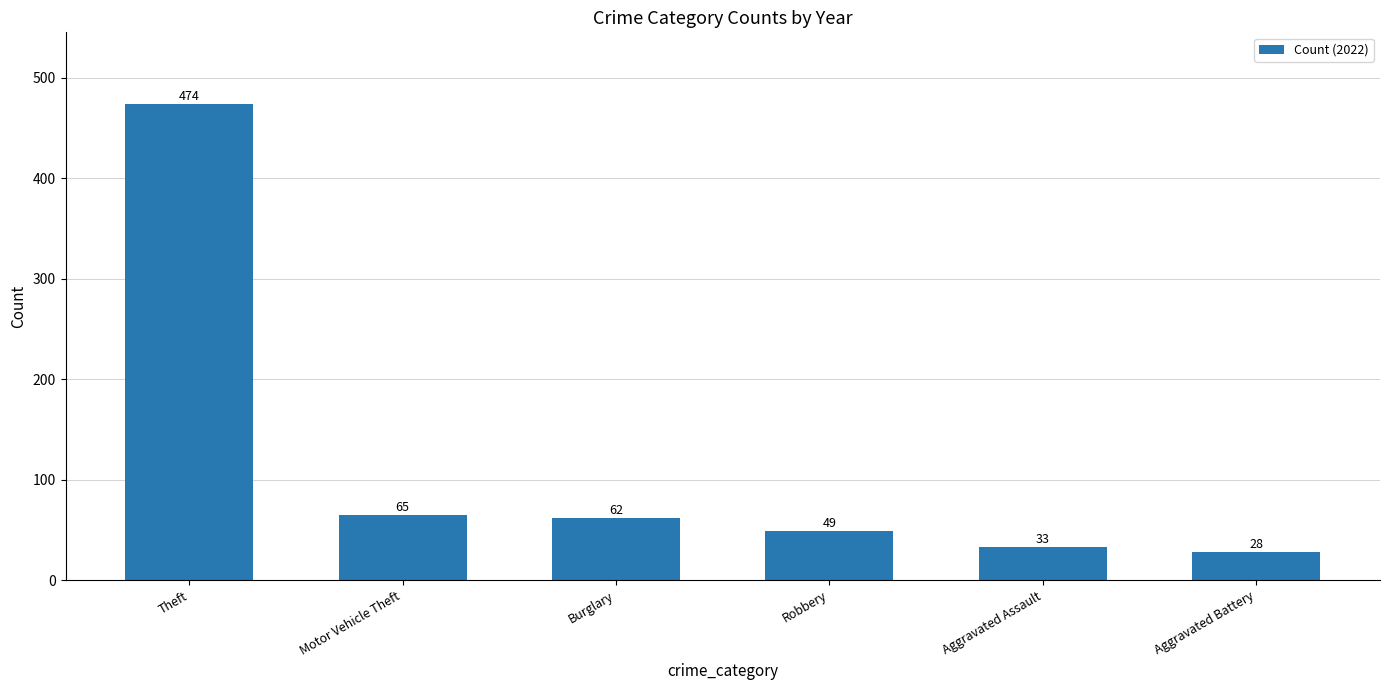

The chart shows a value of 166 at Theft. True or false?

False